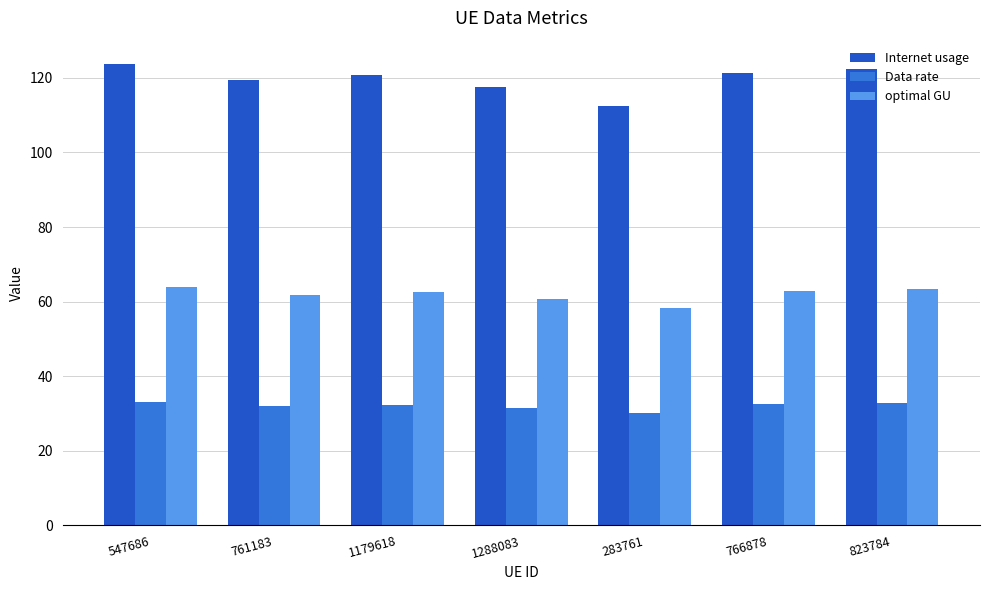

Read the Data rate value at 1179618.

32.4